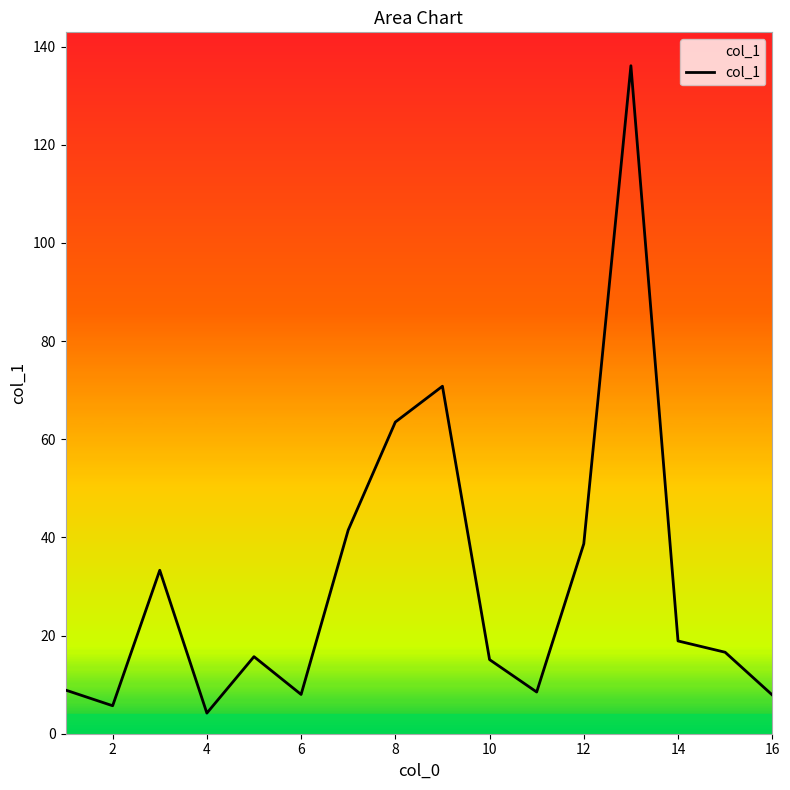

What is the minimum value shown in the chart?

4.2